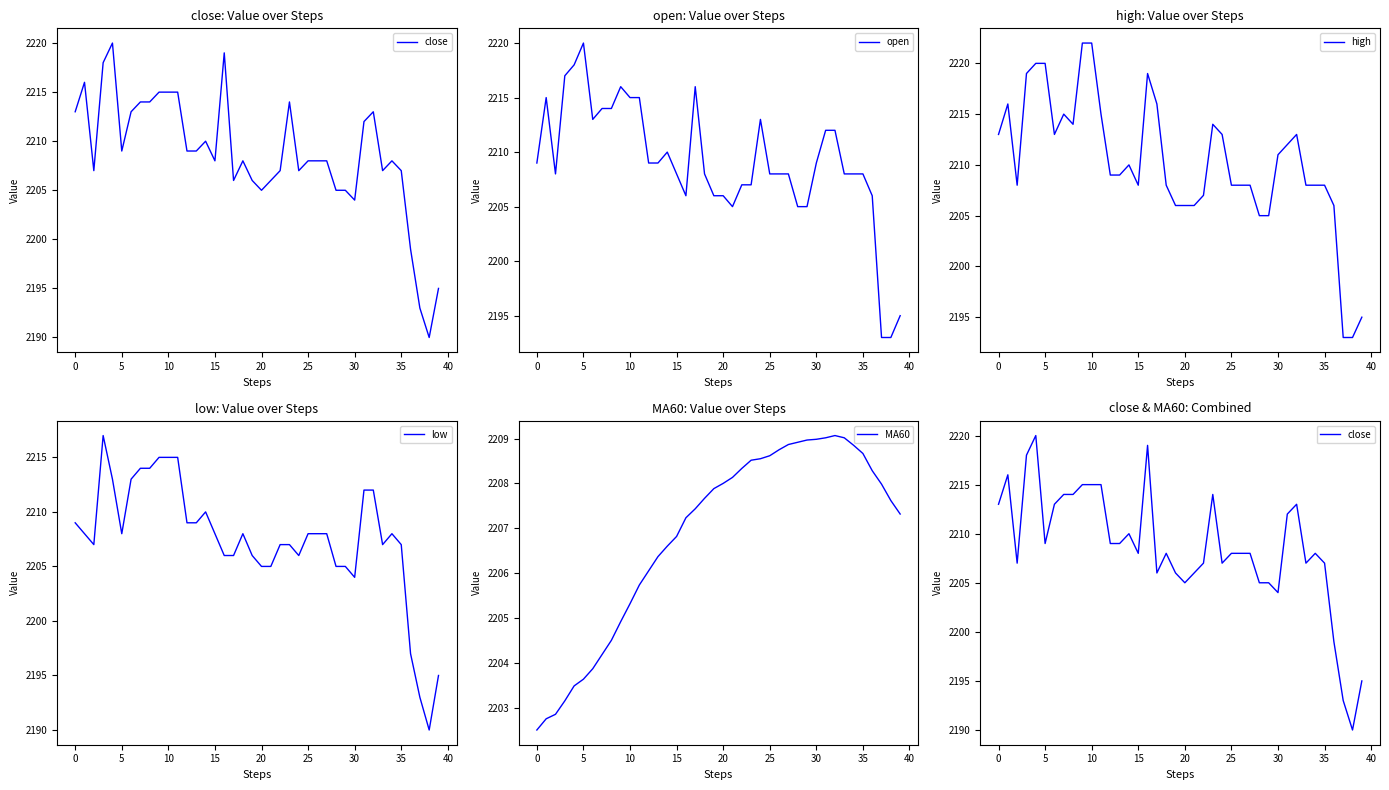

Which category has the highest value in the open series?

5